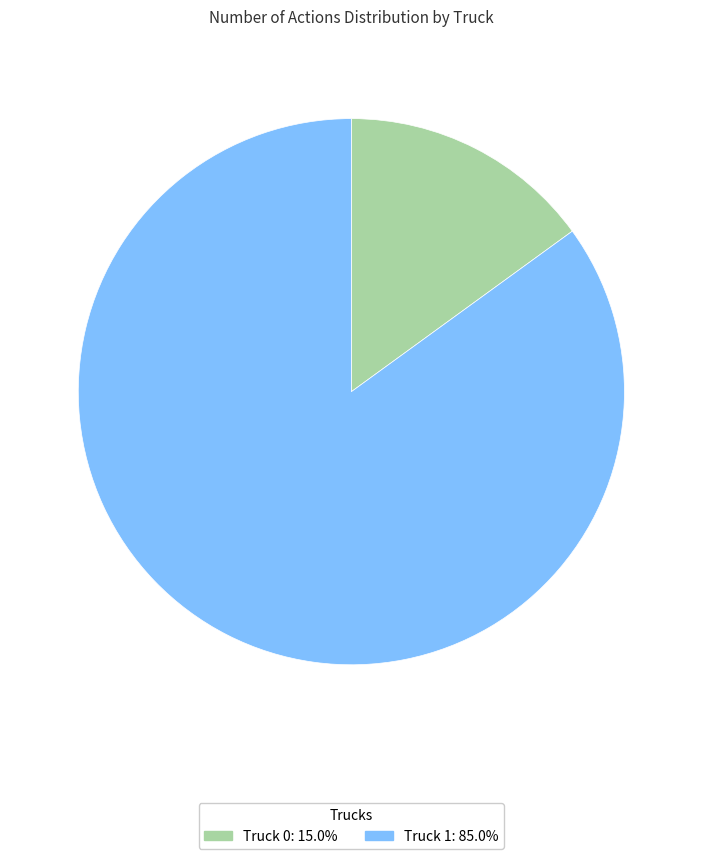

The Truck 0 slice represents 15% of the pie. True or false?

True